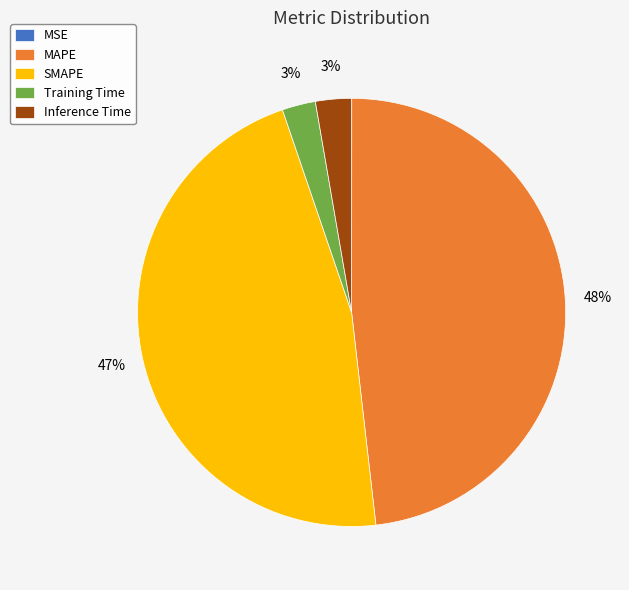

Which slice is the largest?

MAPE